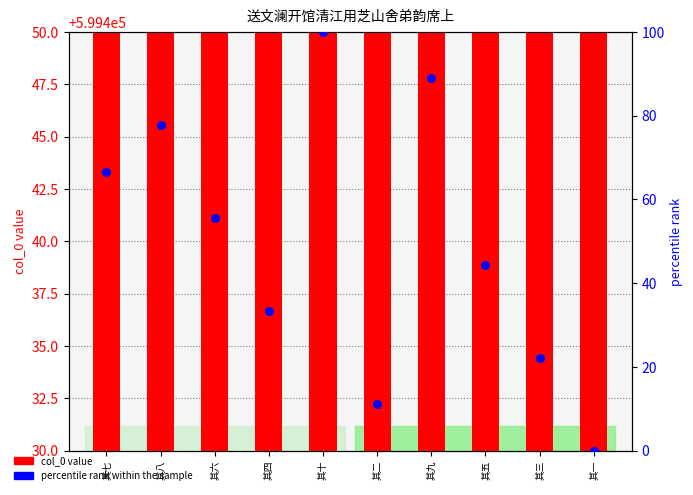

Which series has the widest spread of Y values?

percentile rank within the sample